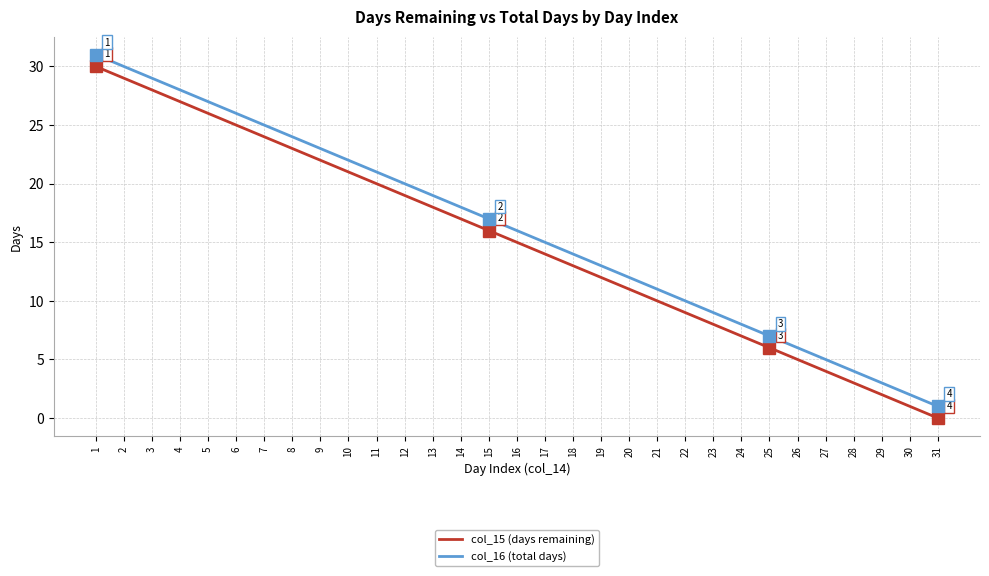

How many distinct data groups are displayed?

2